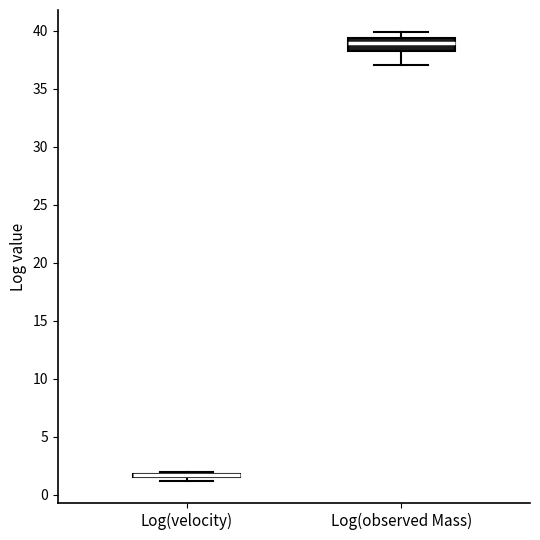

Comparing the boxes themselves (not the whiskers), which one is the tallest?

Log(observed Mass)